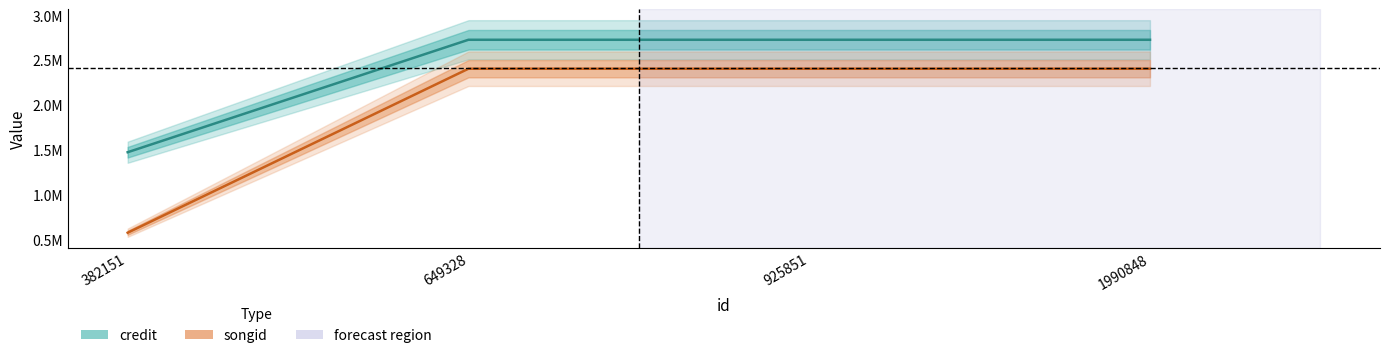

What are all the series names shown in the legend?

credit, songid